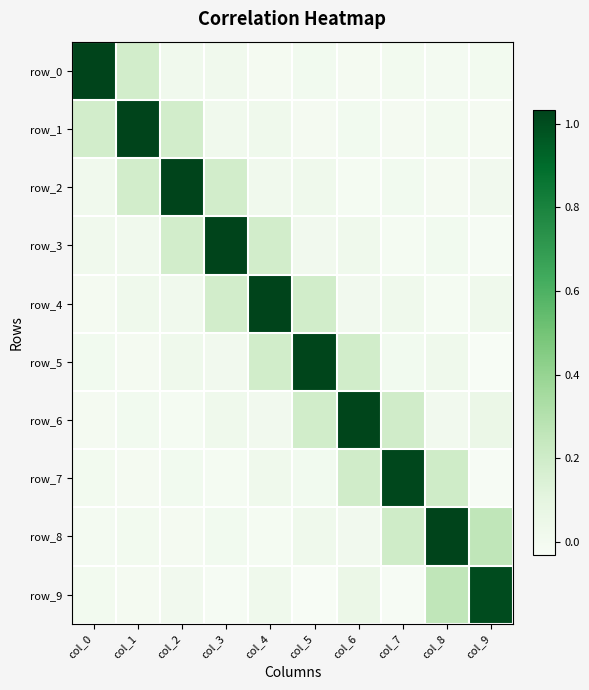

The value of row_2 at col_7 is 0.0. True or false?

True